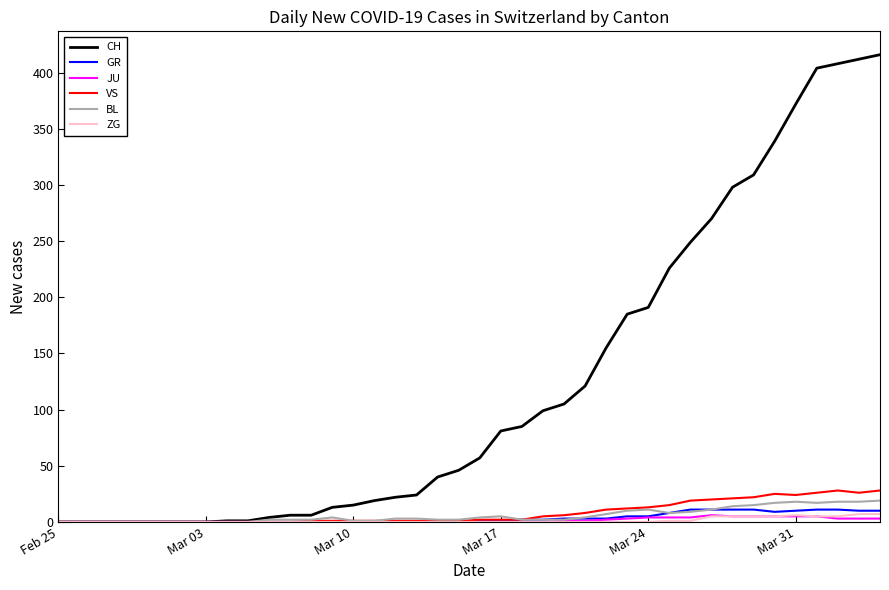

Which series has the widest spread of values?

CH